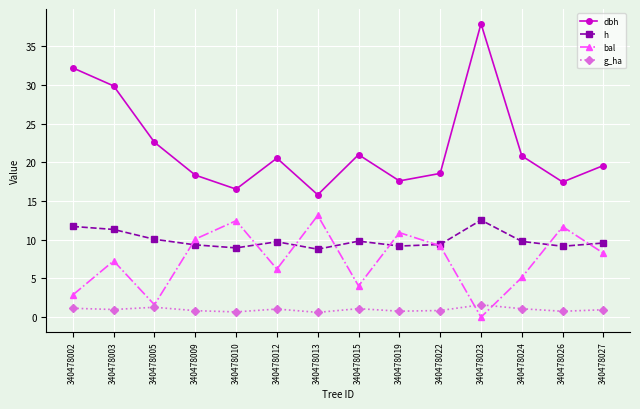

How many distinct data groups are displayed?

4